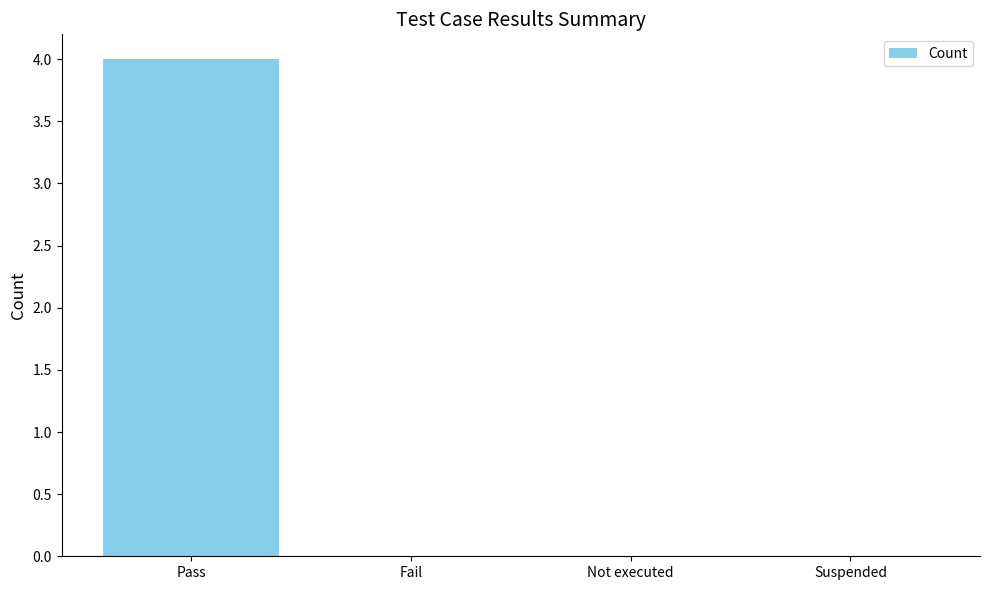

What is the change in value from Pass to Not executed?

-4